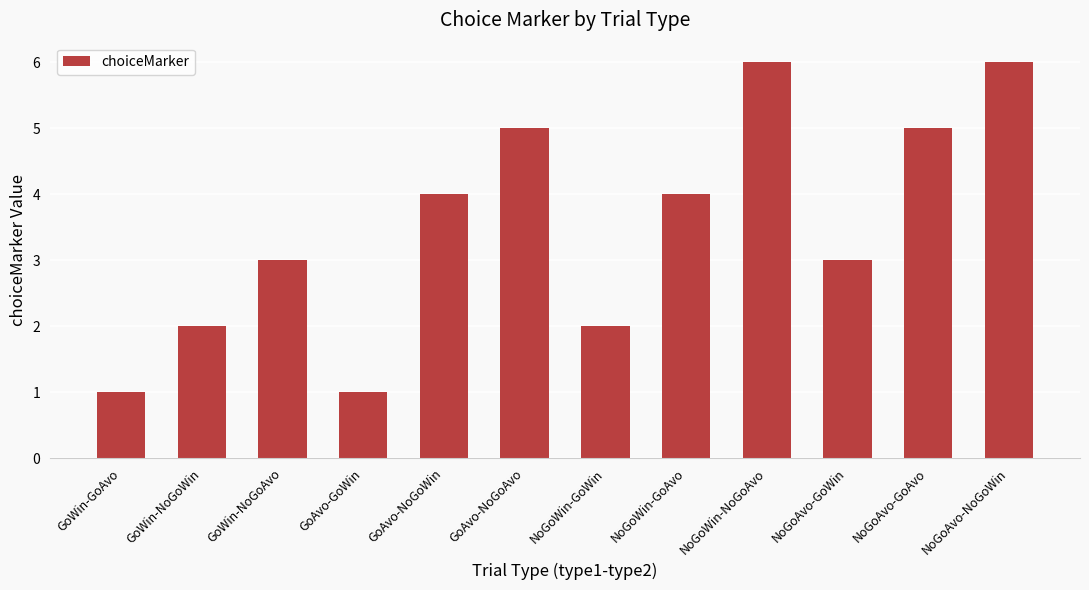

Reading right to left, list all the values displayed in this chart.

NoGoAvo-NoGoWin=6	NoGoAvo-GoAvo=5	NoGoAvo-GoWin=3	NoGoWin-NoGoAvo=6	NoGoWin-GoAvo=4	NoGoWin-GoWin=2	GoAvo-NoGoAvo=5	GoAvo-NoGoWin=4	GoAvo-GoWin=1	GoWin-NoGoAvo=3	GoWin-NoGoWin=2	GoWin-GoAvo=1